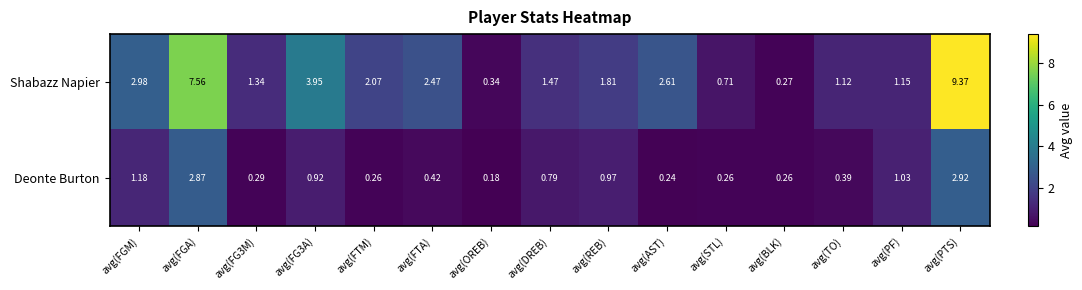

Which series changed the most between avg(FGM) and avg(FGA)?

Shabazz Napier